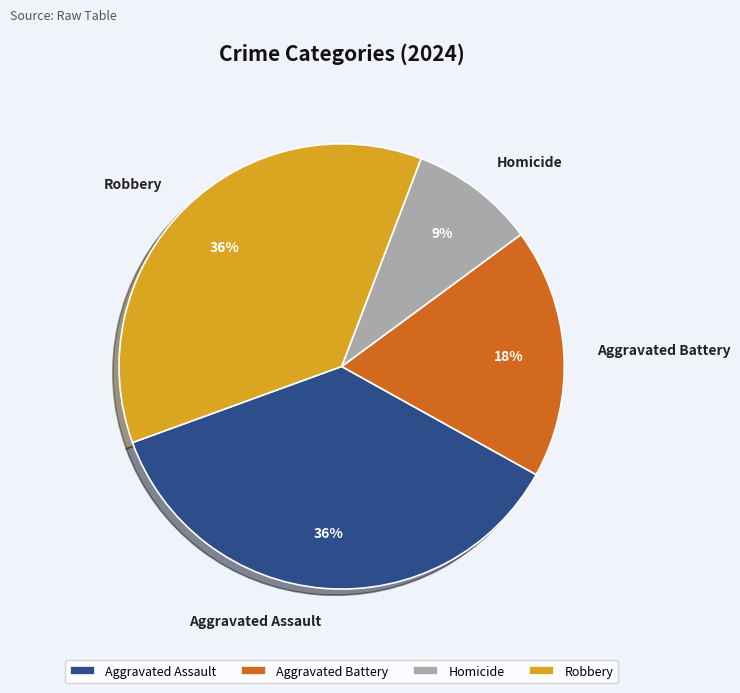

Does any single category account for the majority?

No